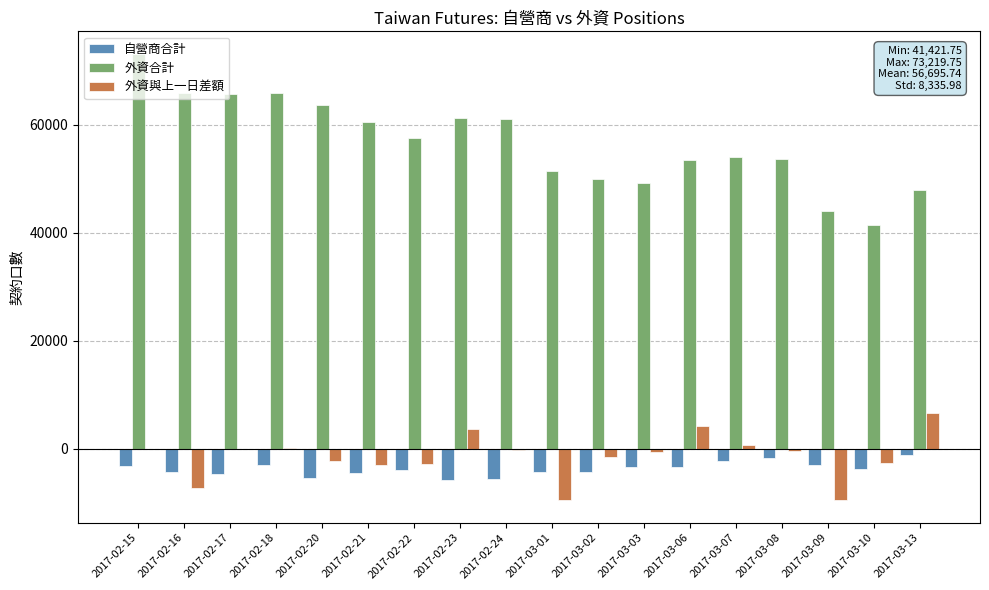

Which series changed the most between 2017-02-16 and 2017-03-03?

外資合計